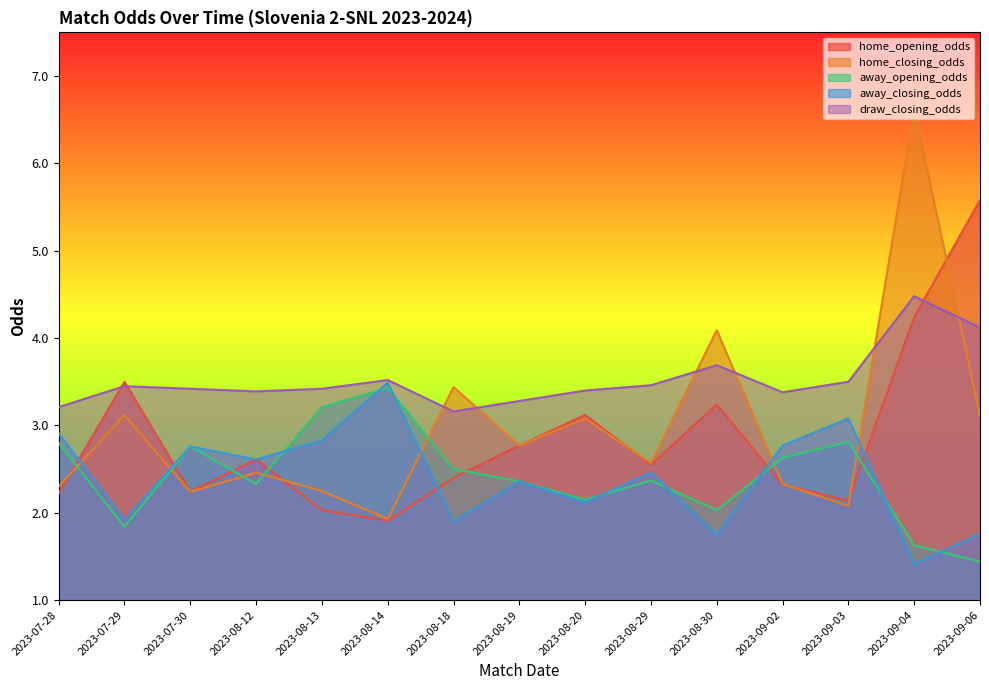

What is the difference between the maximum and minimum values in the draw_closing_odds series?

1.3